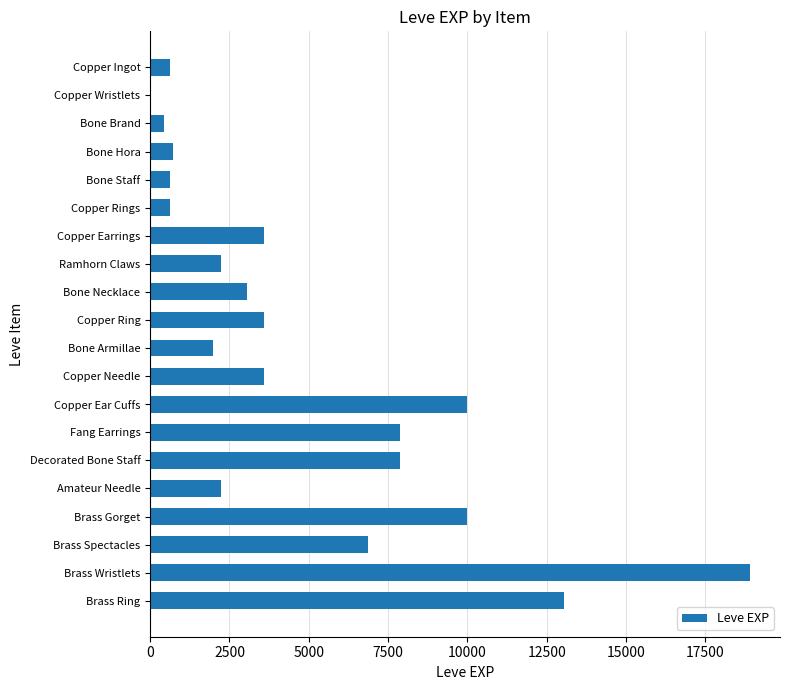

True or false: the data shows 3600 at Copper Needle.

True